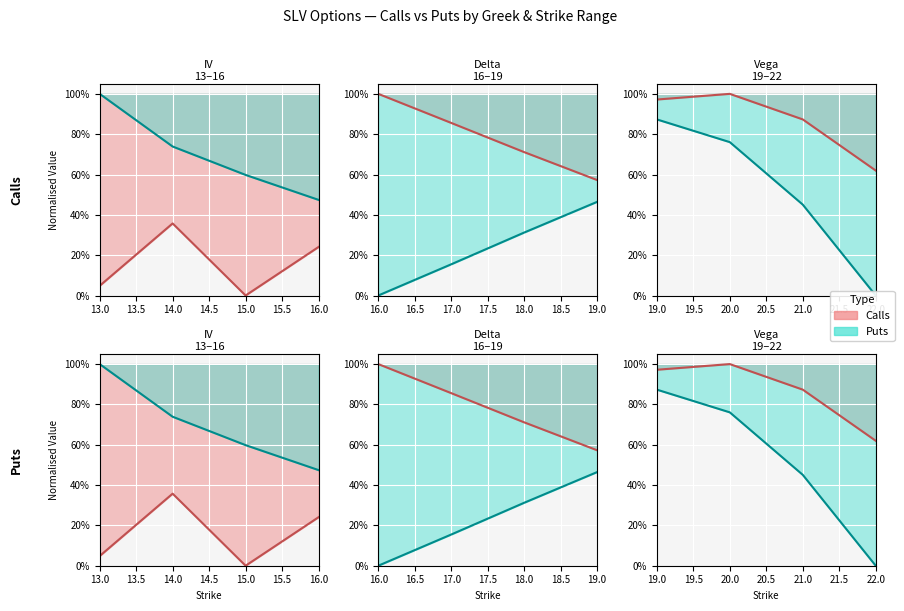

How many lines are shown in the chart?

2